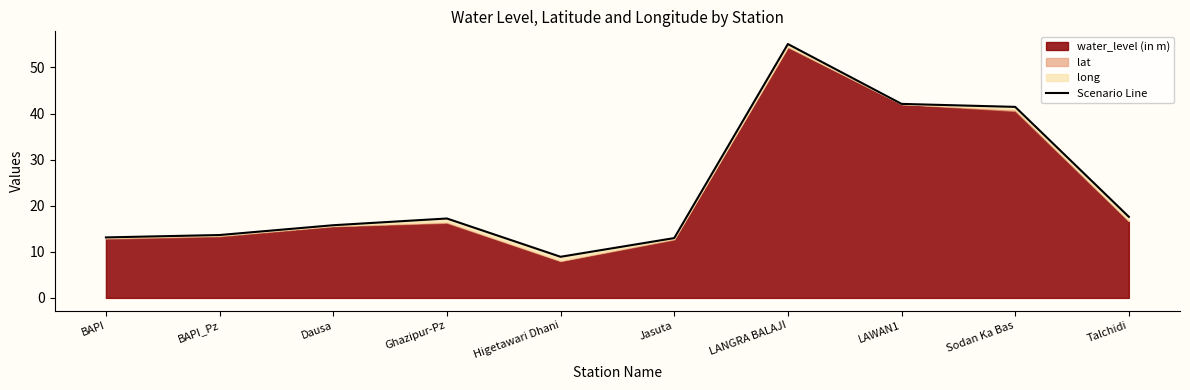

Which category has the highest value across all series?

LANGRA BALAJI